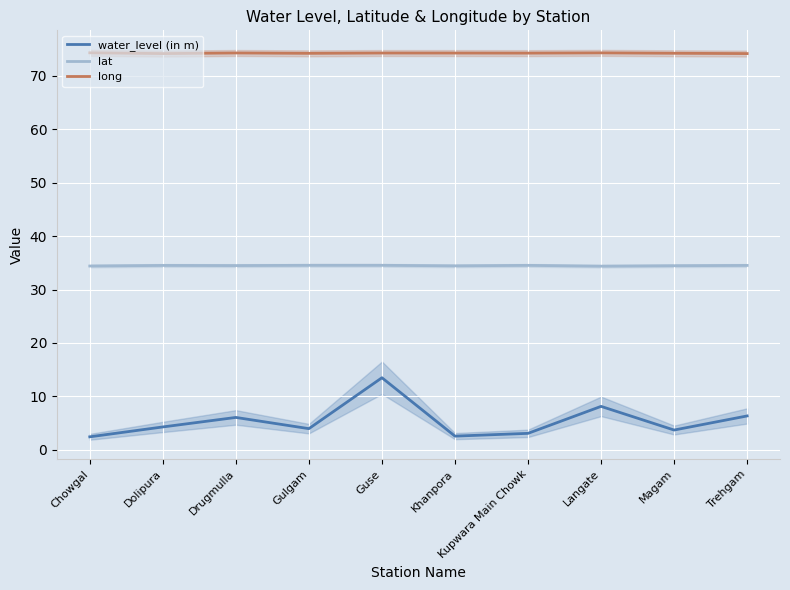

True or false: water_level (in m) and lat intersect in this chart.

False